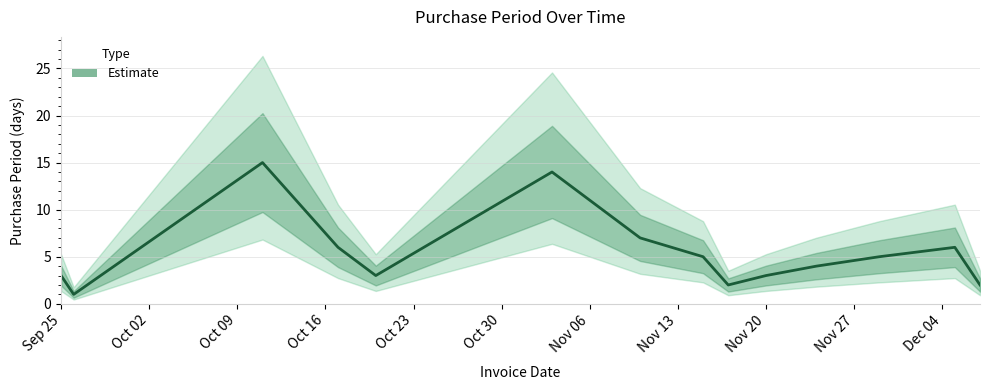

Which label corresponds to the smallest value in the chart?

2017-09-26